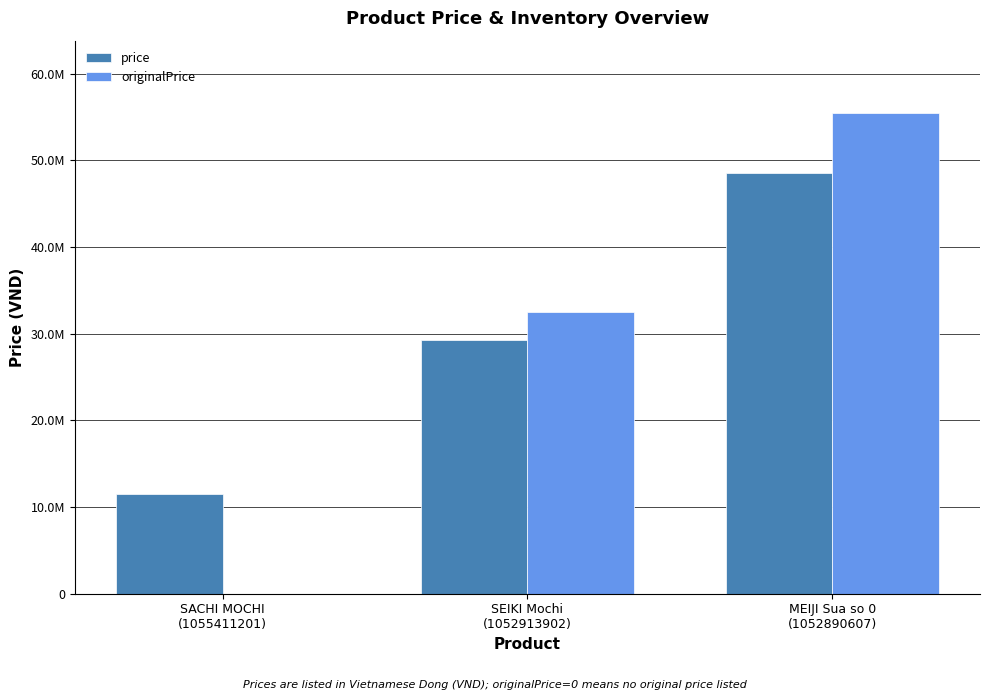

What are all the series names shown in the legend?

price, originalPrice